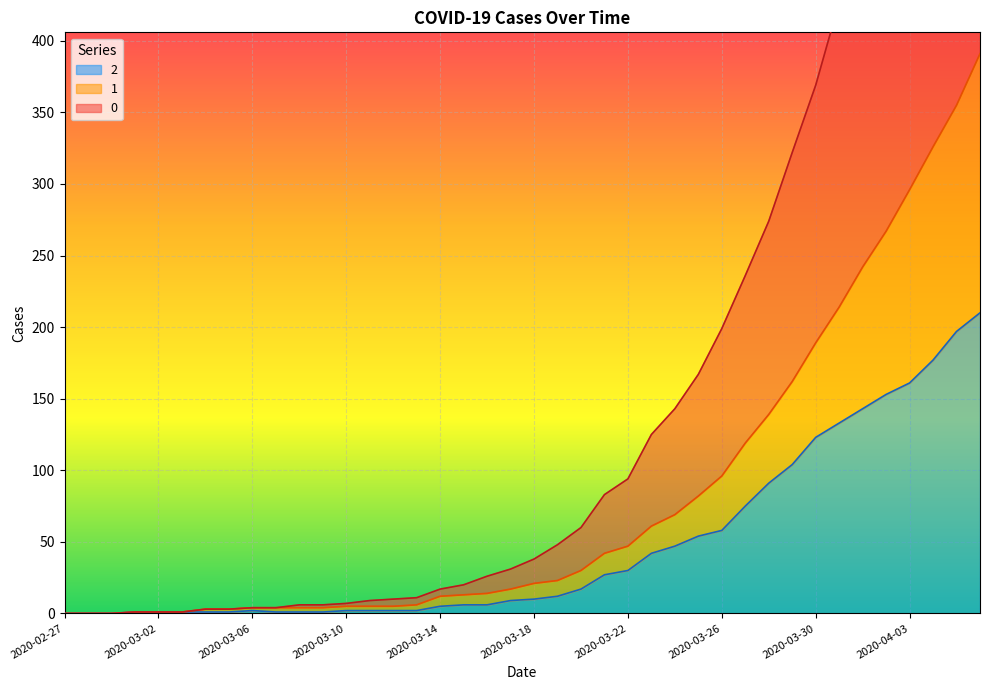

Reading left to right, list all the values displayed in this chart.

0: 2020-02-27=0	2020-02-28=0	2020-02-29=0	2020-03-01=1	2020-03-02=1	2020-03-03=1	2020-03-04=3	2020-03-05=3	2020-03-06=4	2020-03-07=4	2020-03-08=6	2020-03-09=6	2020-03-10=7	2020-03-11=9	2020-03-12=10	2020-03-13=11	2020-03-14=17	2020-03-15=20	2020-03-16=26	2020-03-17=31	2020-03-18=38	2020-03-19=48	2020-03-20=60	2020-03-21=83	2020-03-22=94	2020-03-23=125	2020-03-24=143	2020-03-25=167	2020-03-26=199	2020-03-27=236	2020-03-28=274	2020-03-29=322	2020-03-30=369	2020-03-31=427	2020-04-01=479	2020-04-02=526	2020-04-03=586	2020-04-04=635	2020-04-05=688	2020-04-06=744
1: 2020-02-27=0	2020-02-28=0	2020-02-29=0	2020-03-01=1	2020-03-02=1	2020-03-03=1	2020-03-04=3	2020-03-05=3	2020-03-06=4	2020-03-07=4	2020-03-08=4	2020-03-09=4	2020-03-10=5	2020-03-11=5	2020-03-12=5	2020-03-13=6	2020-03-14=12	2020-03-15=13	2020-03-16=14	2020-03-17=17	2020-03-18=21	2020-03-19=23	2020-03-20=30	2020-03-21=42	2020-03-22=47	2020-03-23=61	2020-03-24=69	2020-03-25=82	2020-03-26=96	2020-03-27=119	2020-03-28=139	2020-03-29=162	2020-03-30=189	2020-03-31=214	2020-04-01=242	2020-04-02=267	2020-04-03=296	2020-04-04=326	2020-04-05=355	2020-04-06=391
2: 2020-02-27=0	2020-02-28=0	2020-02-29=0	2020-03-01=1	2020-03-02=1	2020-03-03=1	2020-03-04=1	2020-03-05=1	2020-03-06=2	2020-03-07=1	2020-03-08=1	2020-03-09=1	2020-03-10=2	2020-03-11=2	2020-03-12=2	2020-03-13=2	2020-03-14=5	2020-03-15=6	2020-03-16=6	2020-03-17=9	2020-03-18=10	2020-03-19=12	2020-03-20=17	2020-03-21=27	2020-03-22=30	2020-03-23=42	2020-03-24=47	2020-03-25=54	2020-03-26=58	2020-03-27=75	2020-03-28=91	2020-03-29=104	2020-03-30=123	2020-03-31=133	2020-04-01=143	2020-04-02=153	2020-04-03=161	2020-04-04=177	2020-04-05=197	2020-04-06=210